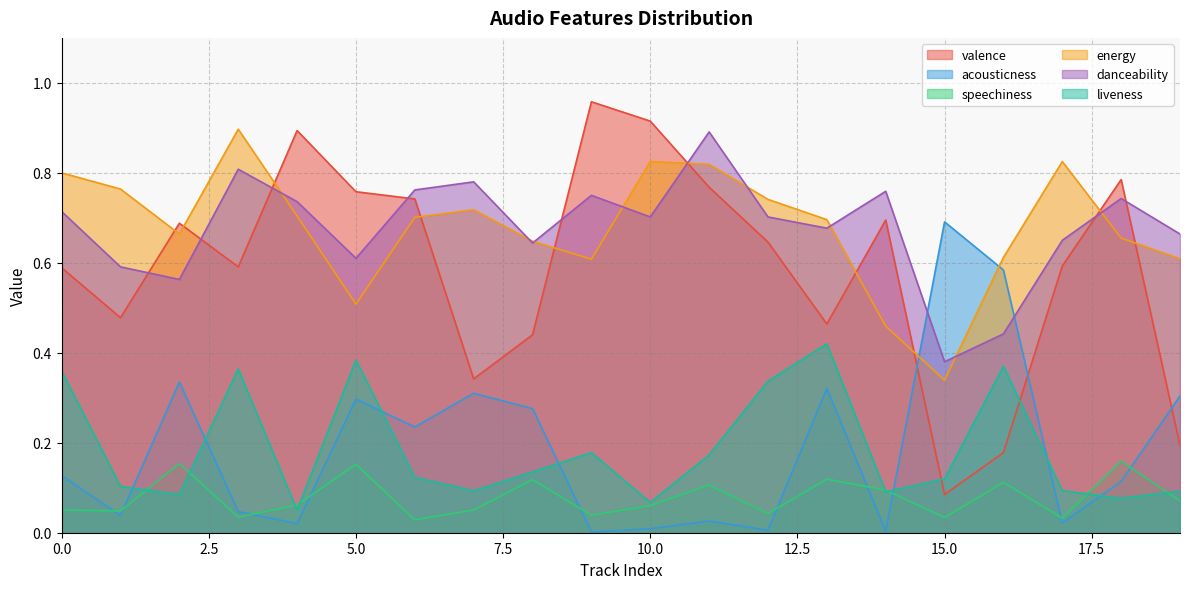

What is the average value of the energy series?

0.7